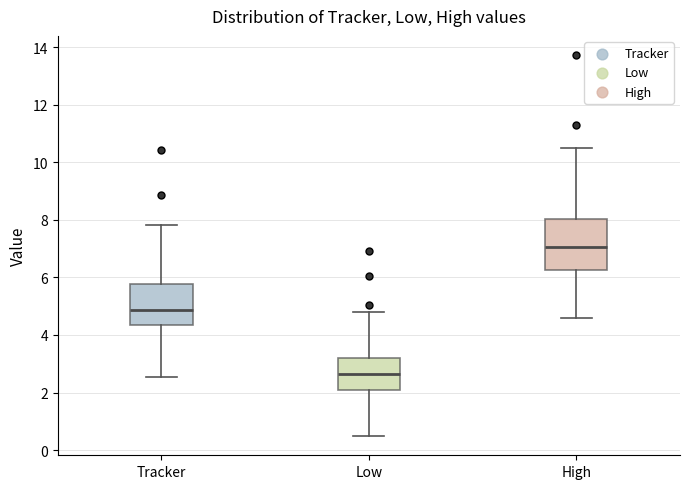

Reading left to right, read every box against the y-axis: the position of its median line, the range the box covers, and the ends of its whiskers. The values are not printed on the chart, so give them approximately, as read against the axis.

Tracker: median 4.8, box 4.4 to 5.8, whiskers 2.6 to 7.8
Low: median 2.6, box 2.0 to 3.2, whiskers 0.4 to 4.8
High: median 7.0, box 6.2 to 8.0, whiskers 4.6 to 10.4